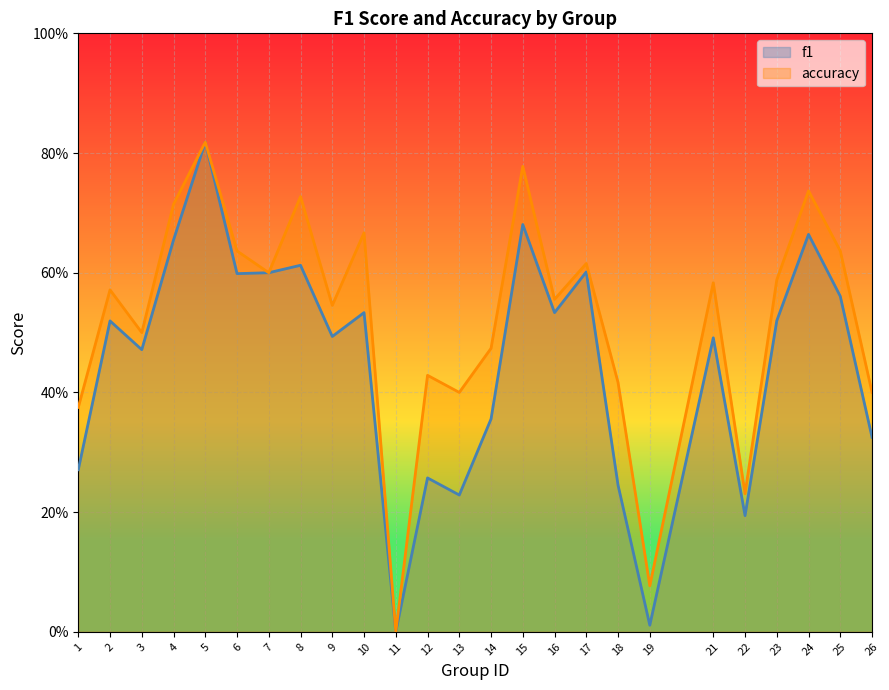

How many data points does each series have?

25